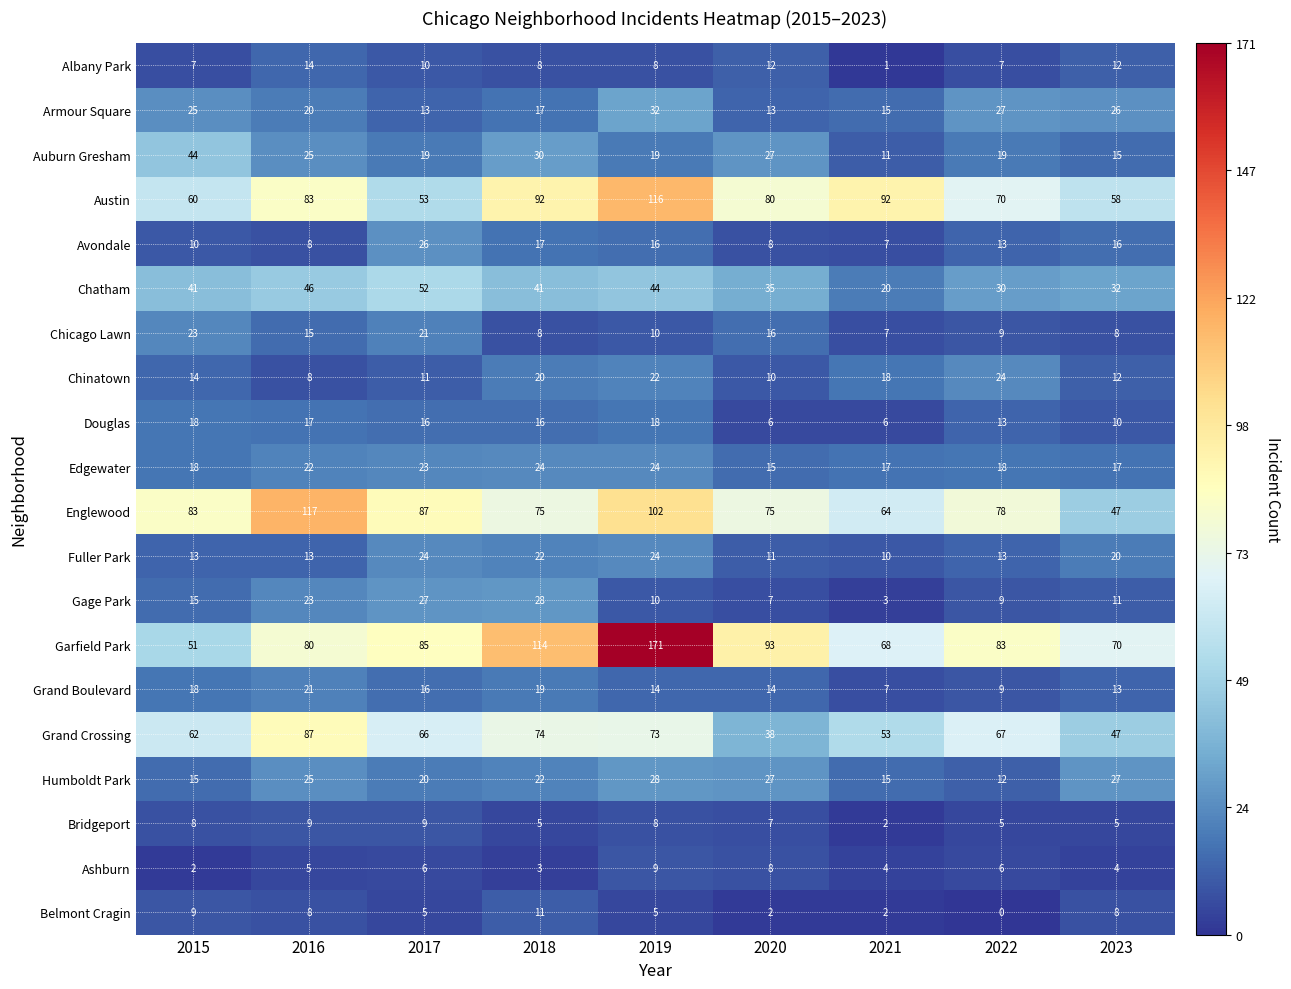

Which series has the largest total across all categories?

Garfield Park